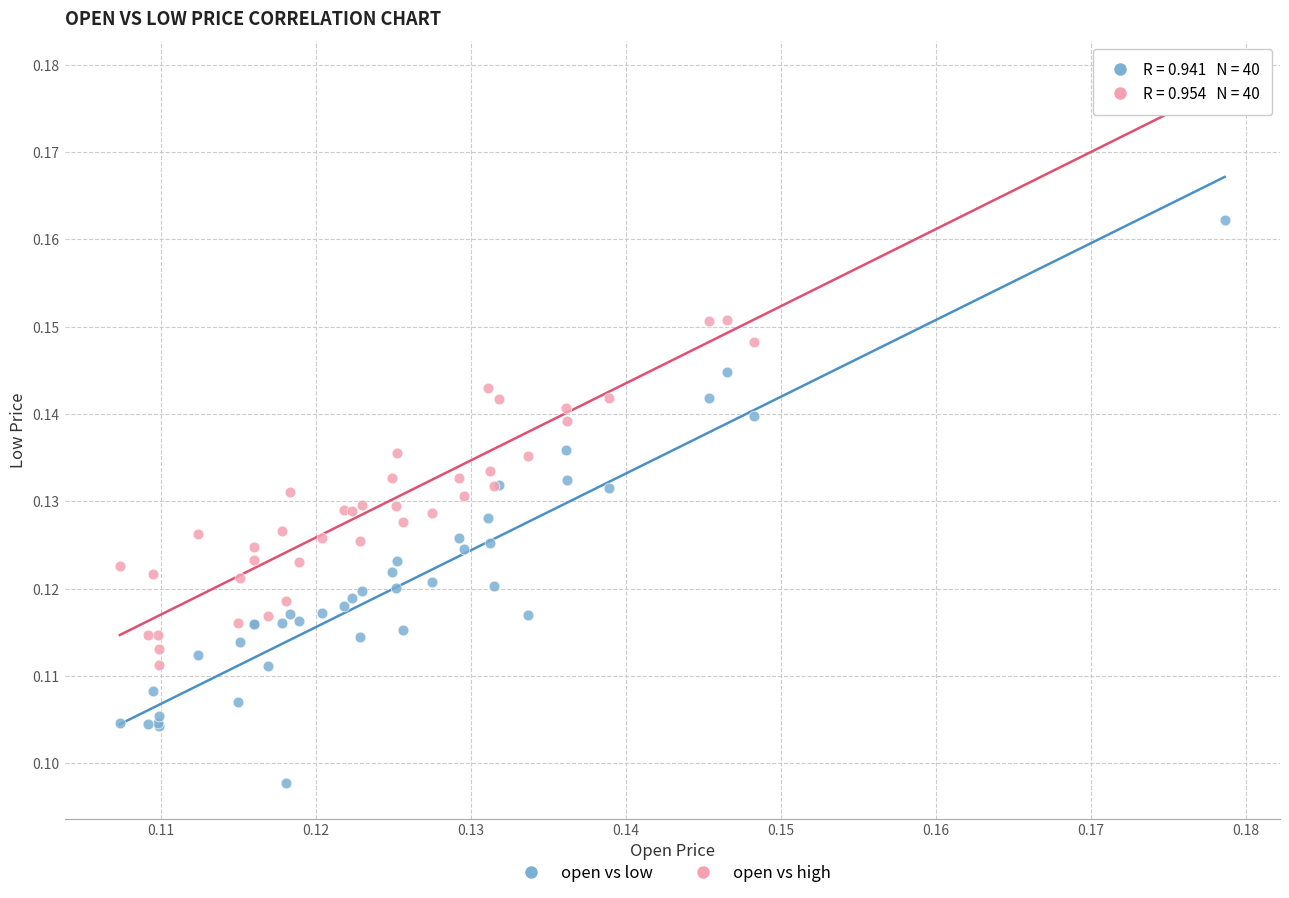

Which series reaches the minimum Y coordinate?

open vs low